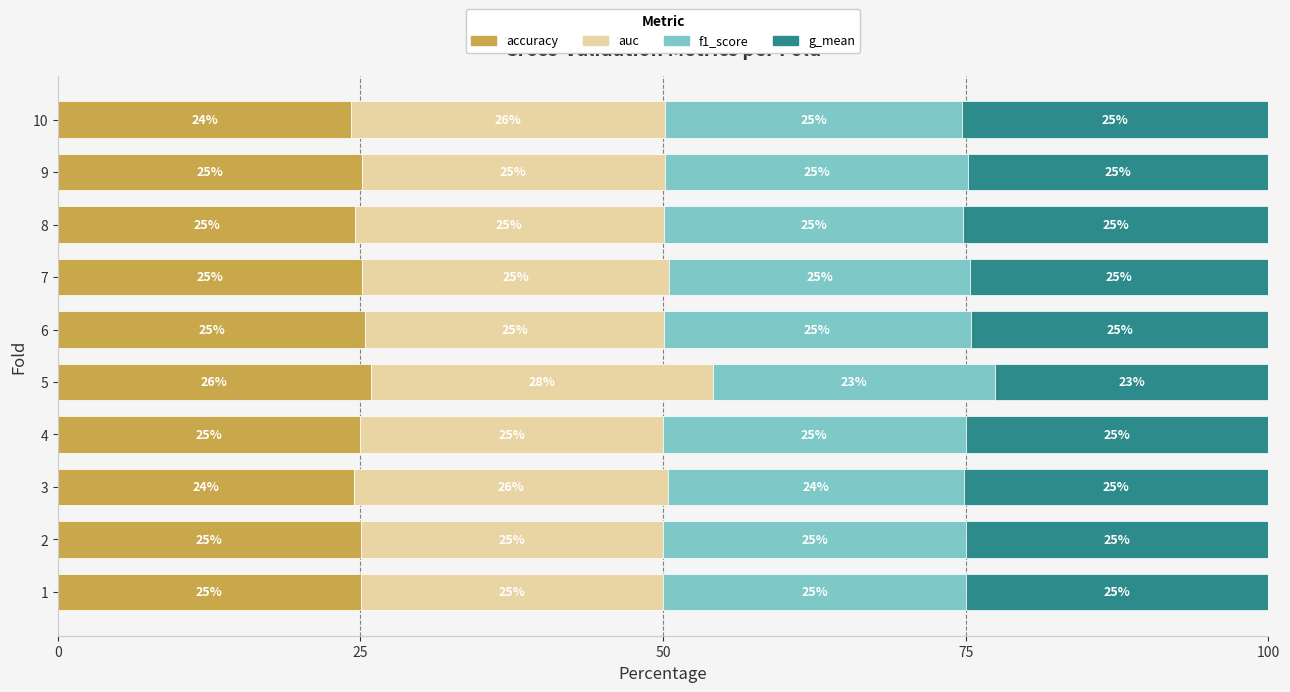

True or false: accuracy has a value of 35.8 at 2.

False